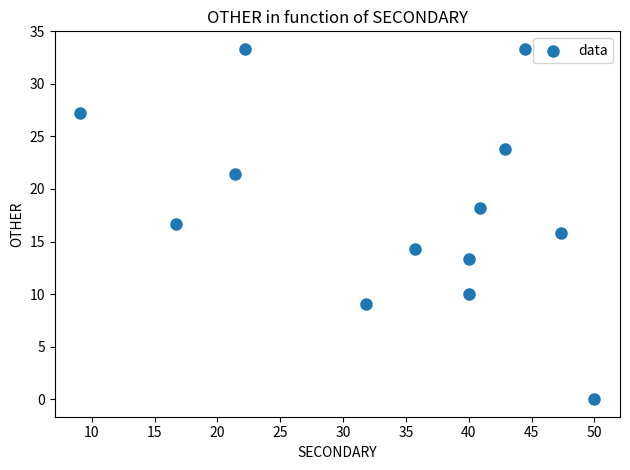

What is the range of Y values (max minus min)?

33.3